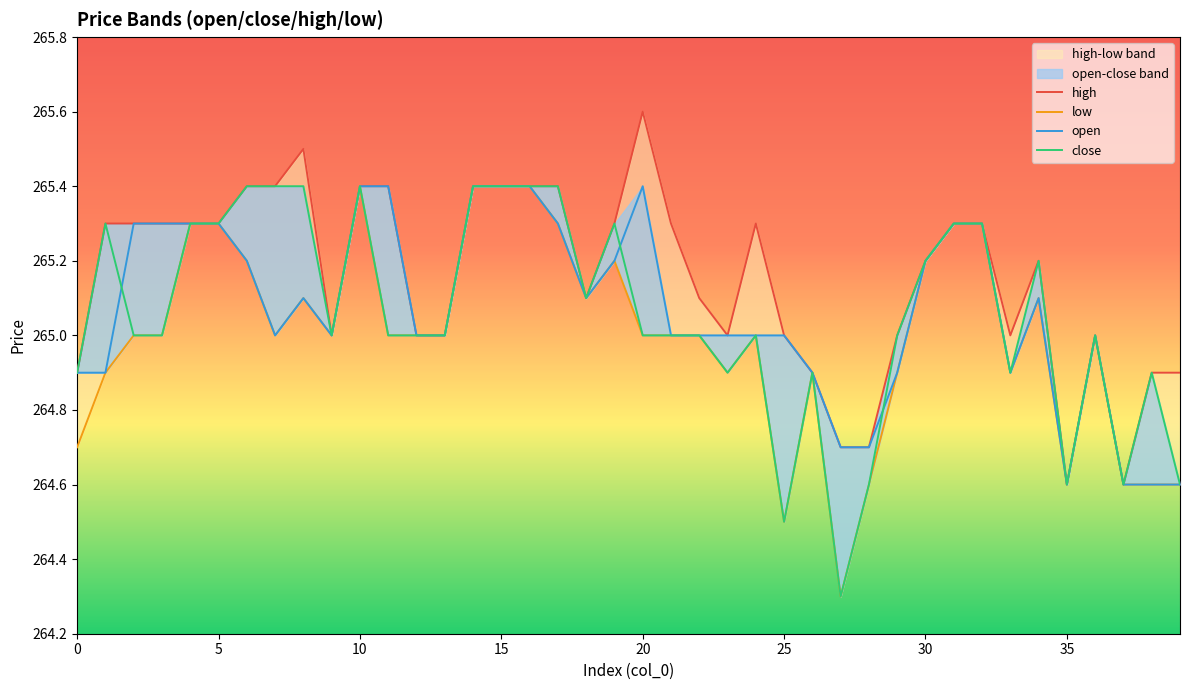

Which has a higher value, 15 or 37?

15